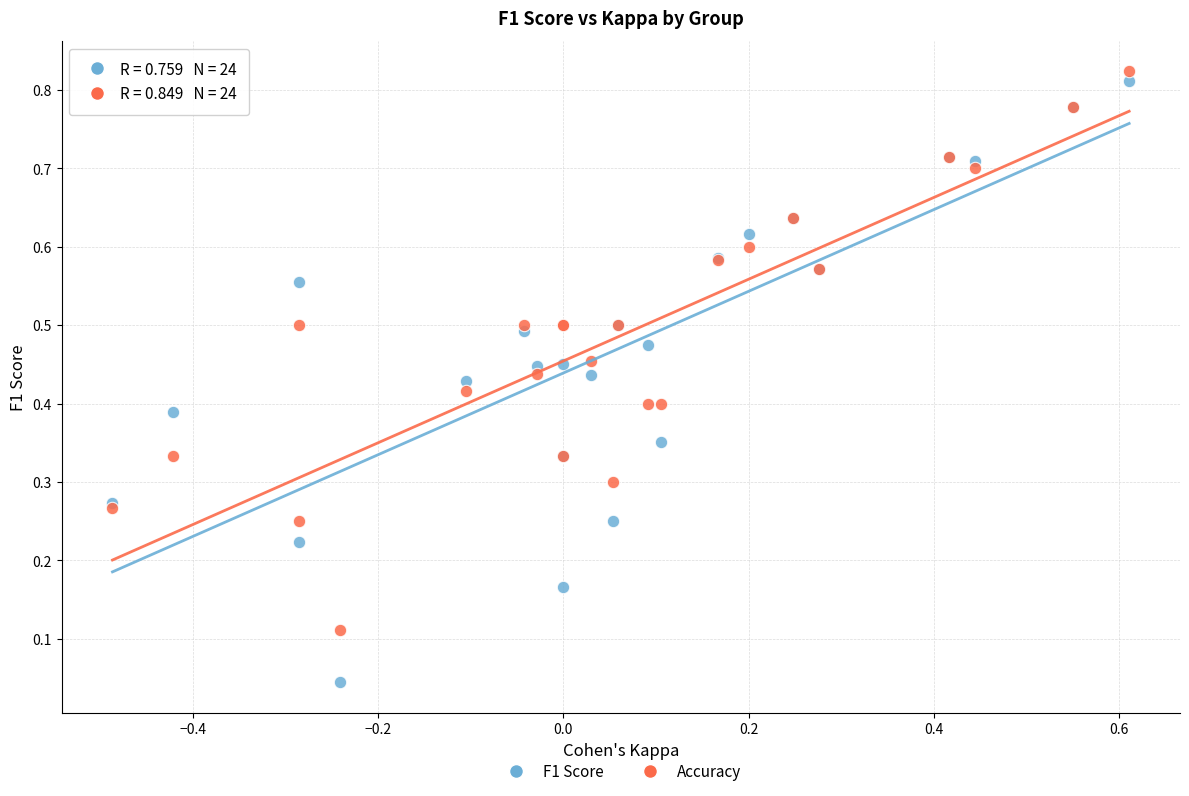

Which series reaches the minimum Y coordinate?

F1 Score